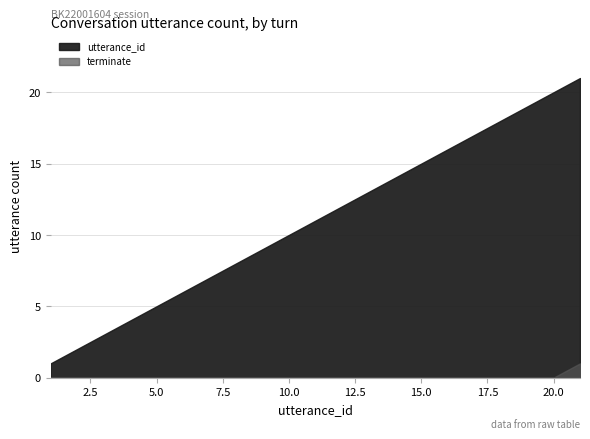

Does the chart display data point markers on the line(s)?

No